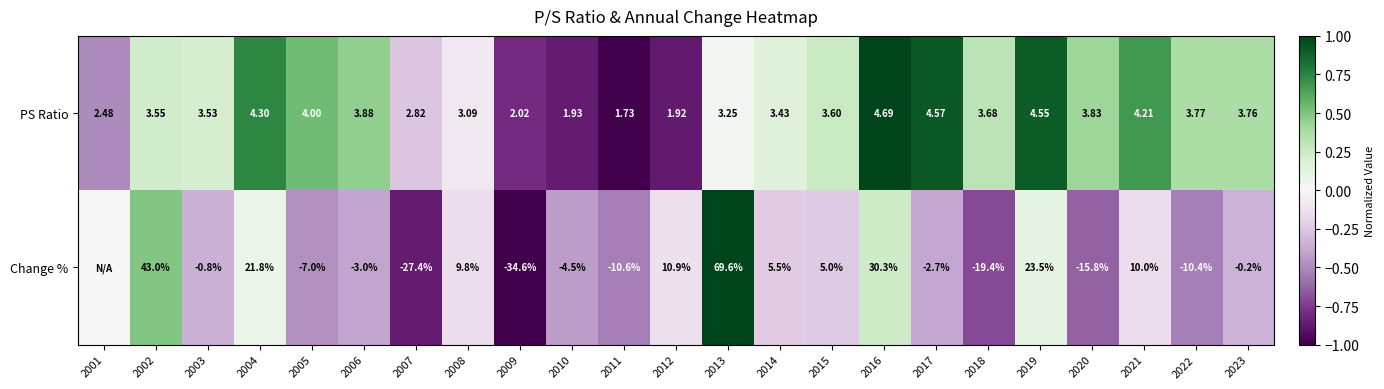

True or false: Change % has a value of -0.2 at 2011.

False